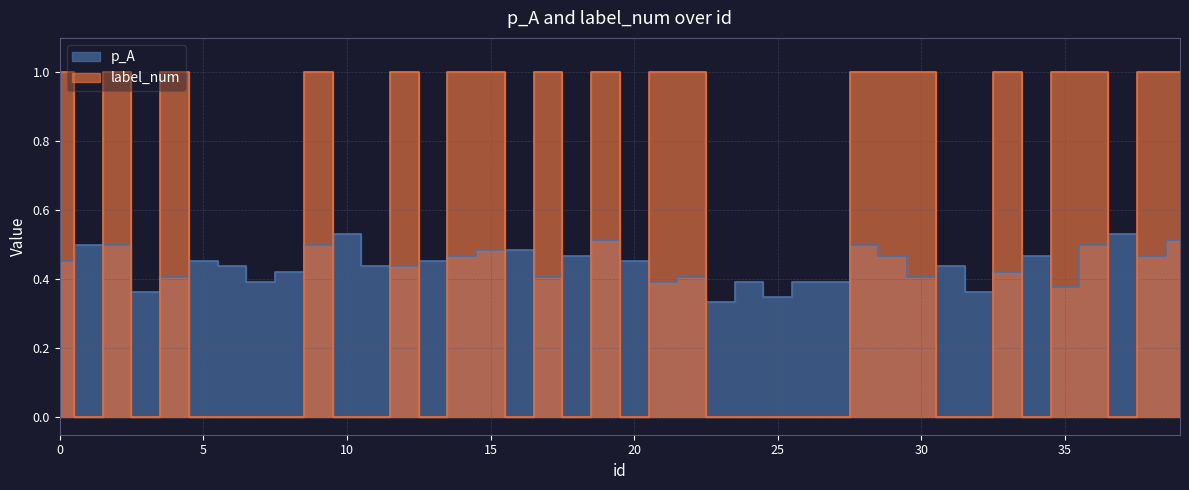

Count the p_A values in the range 0 to 1.

40